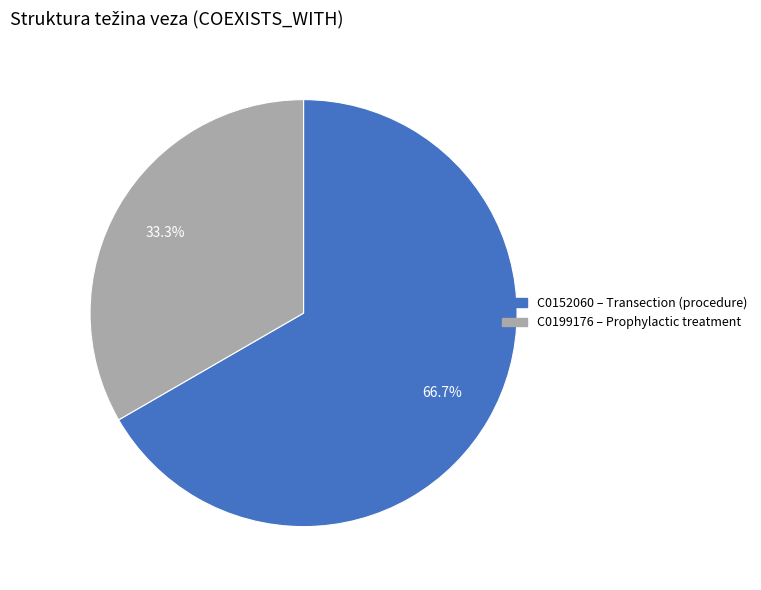

What percentage is the C0152060 slice, to the nearest percent?

67%